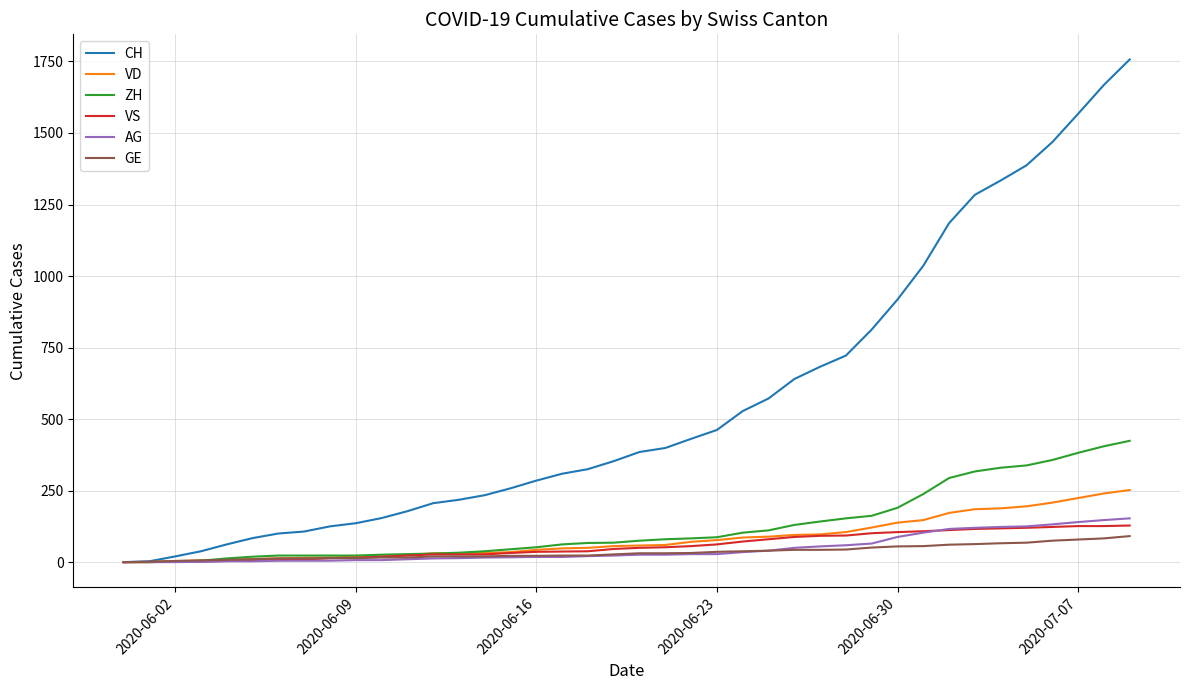

Which series has the widest spread of values?

CH